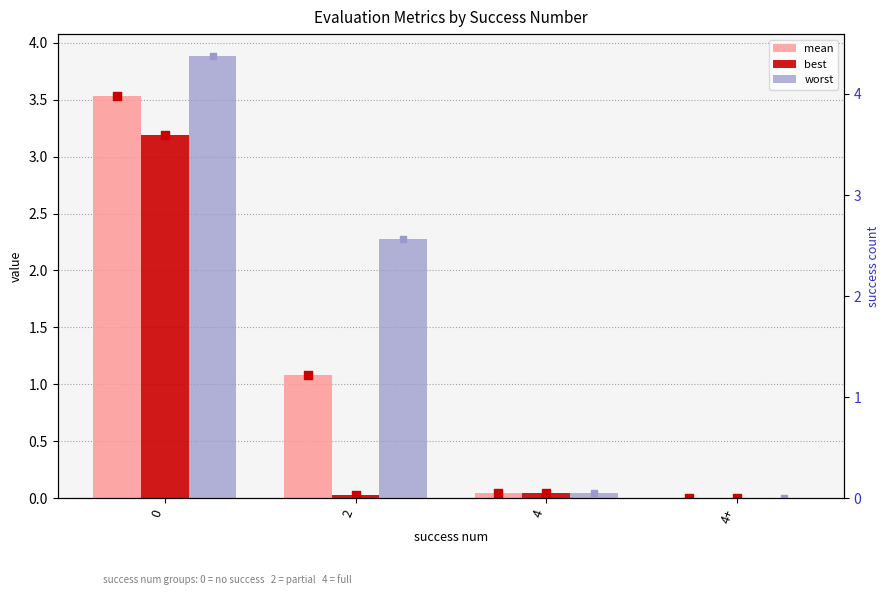

Which series reaches the maximum Y coordinate?

worst